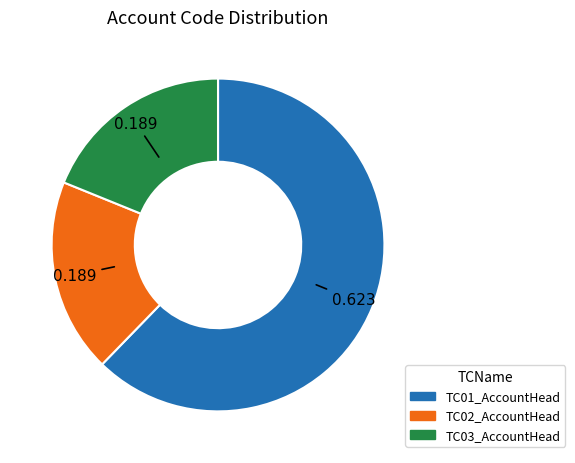

Is the sum of TC03_AccountHead and TC01_AccountHead greater than half?

Yes